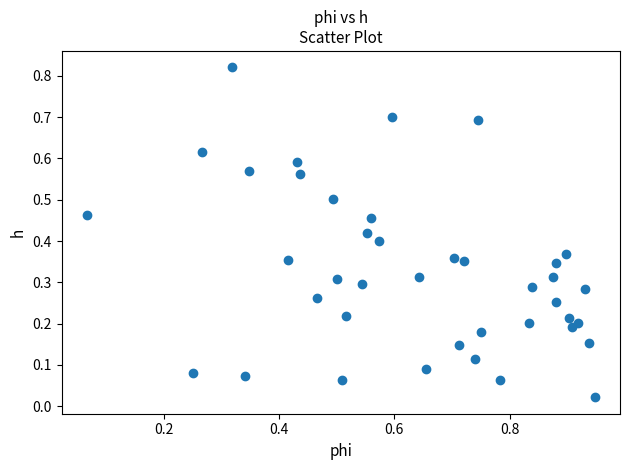

What is the range of X values (max minus min)?

0.9